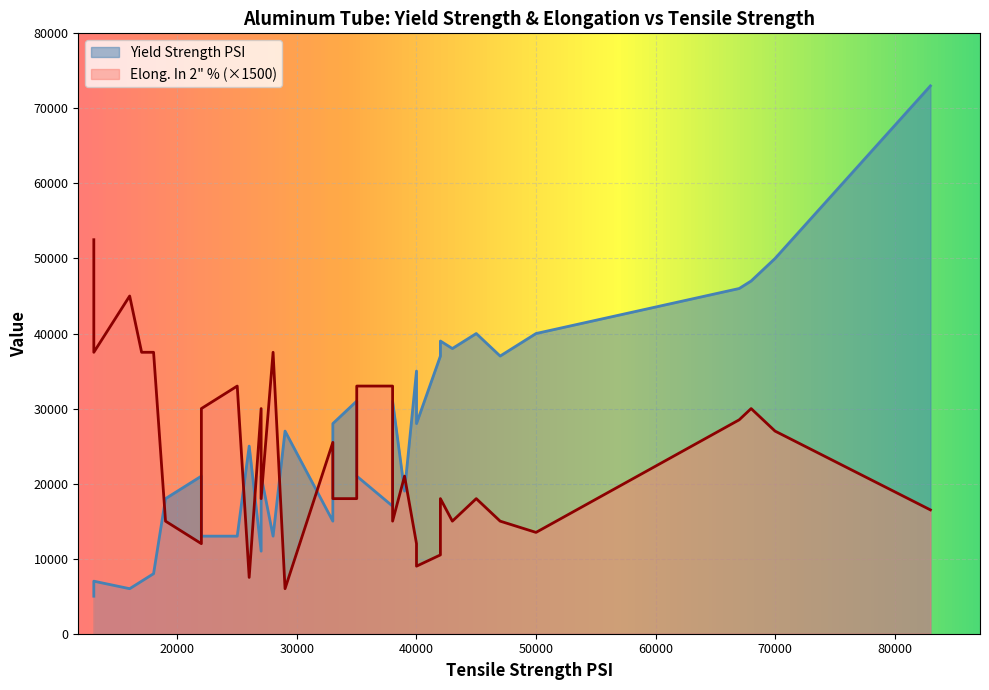

Which series has the largest total across all categories?

Yield Strength PSI